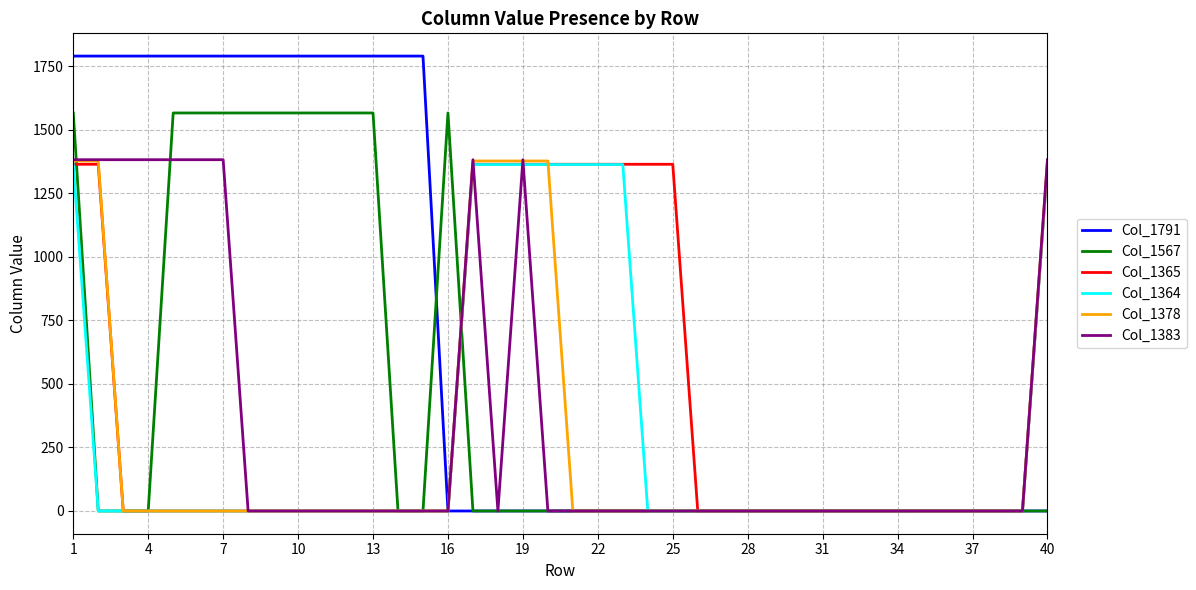

Which series has the largest range (max minus min)?

Col_1791